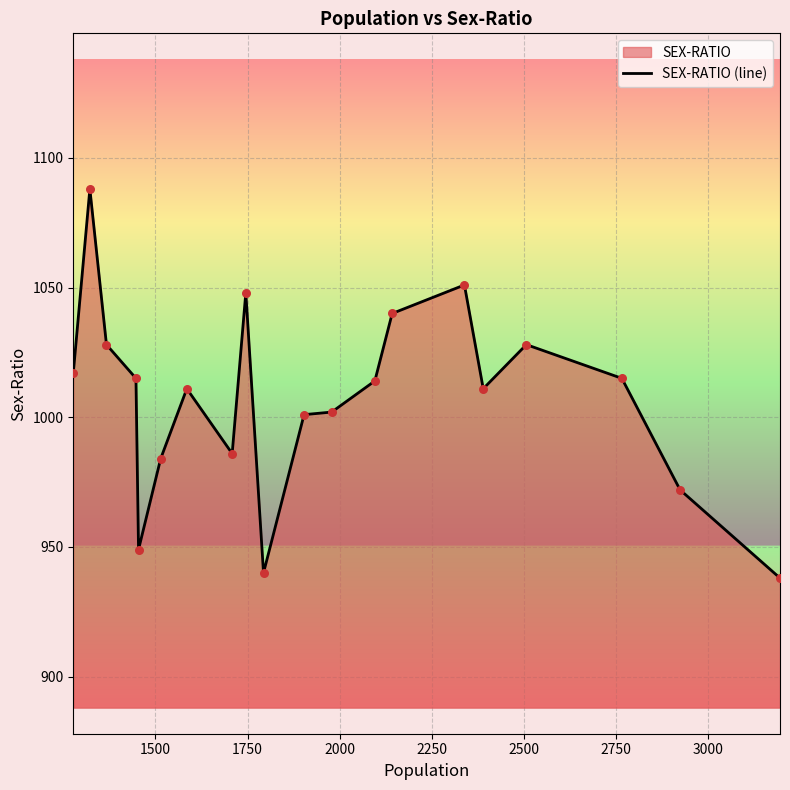

What is the difference between the maximum and minimum values?

150